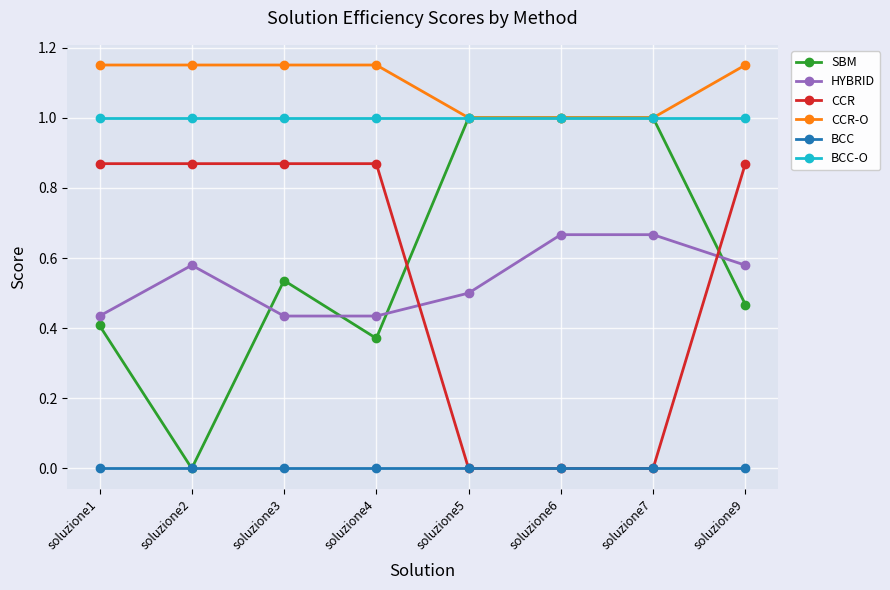

The SBM series shows 0.2 at soluzione9. True or false?

False